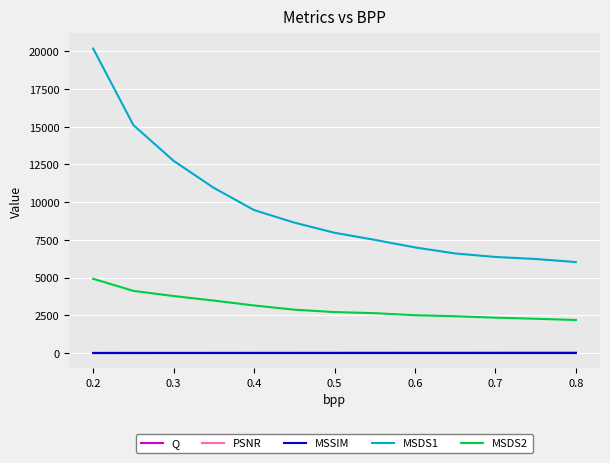

True or false: PSNR and MSDS2 cross at least once.

False